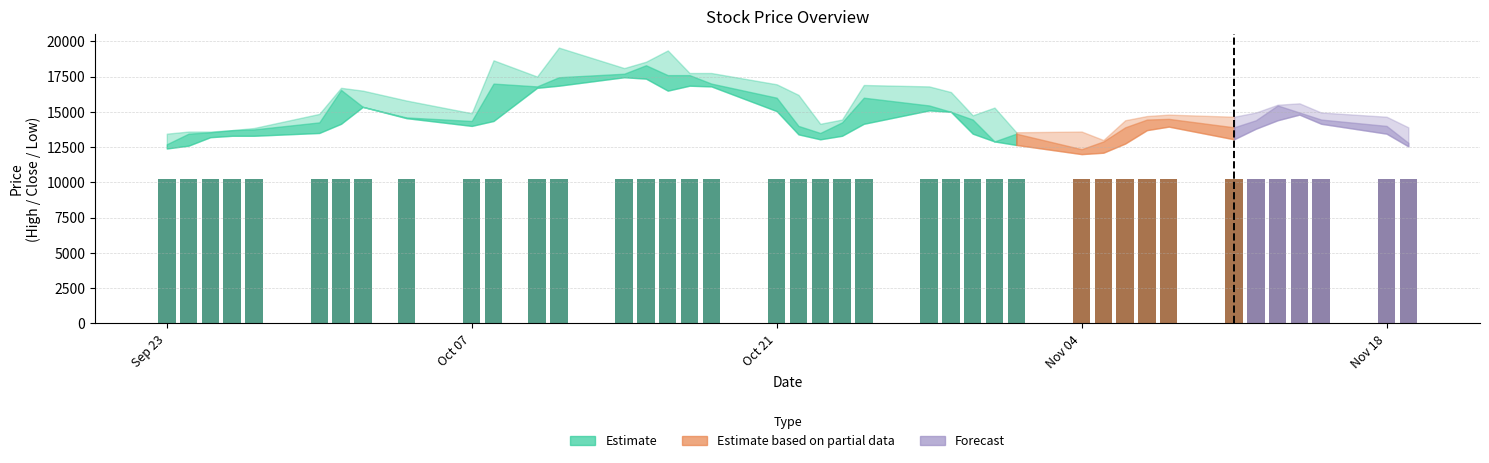

What is the value of the 24th bar from the left?

10203.8